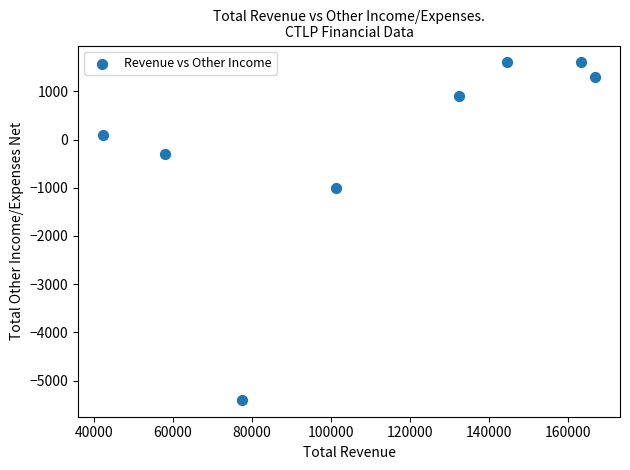

What Y value in the scatter plot is closest to -1900?

-1000